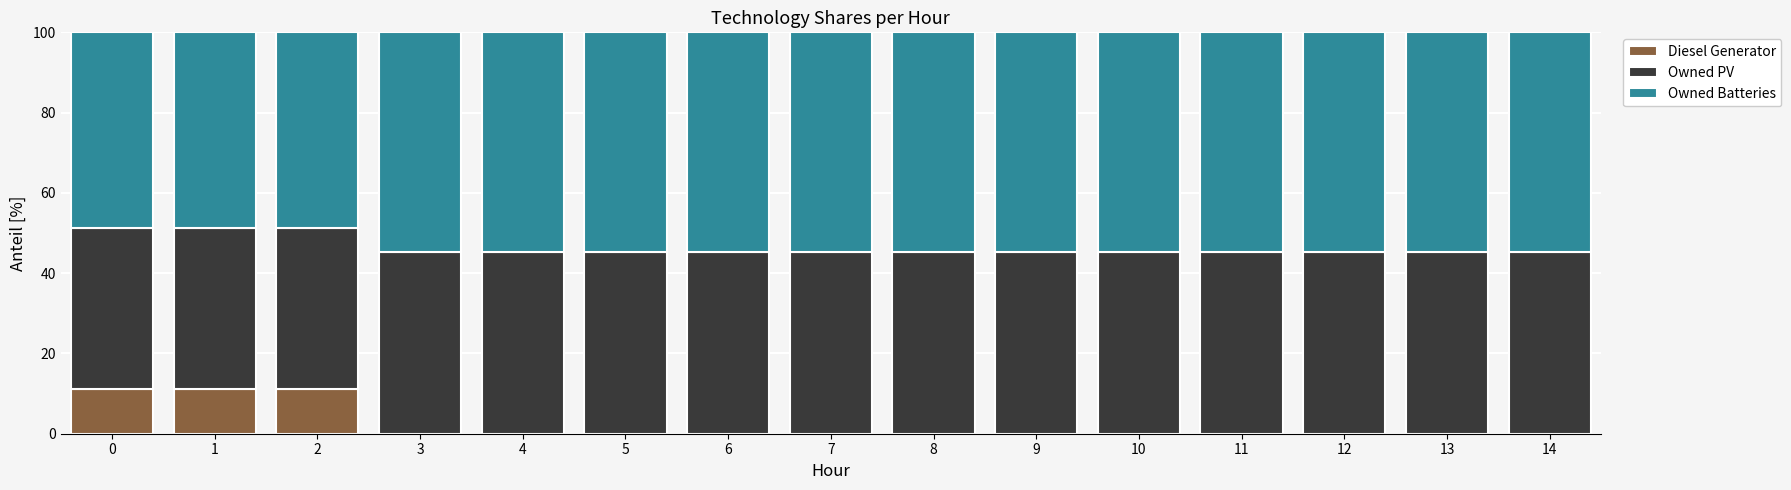

Count the number of data series in this chart.

3